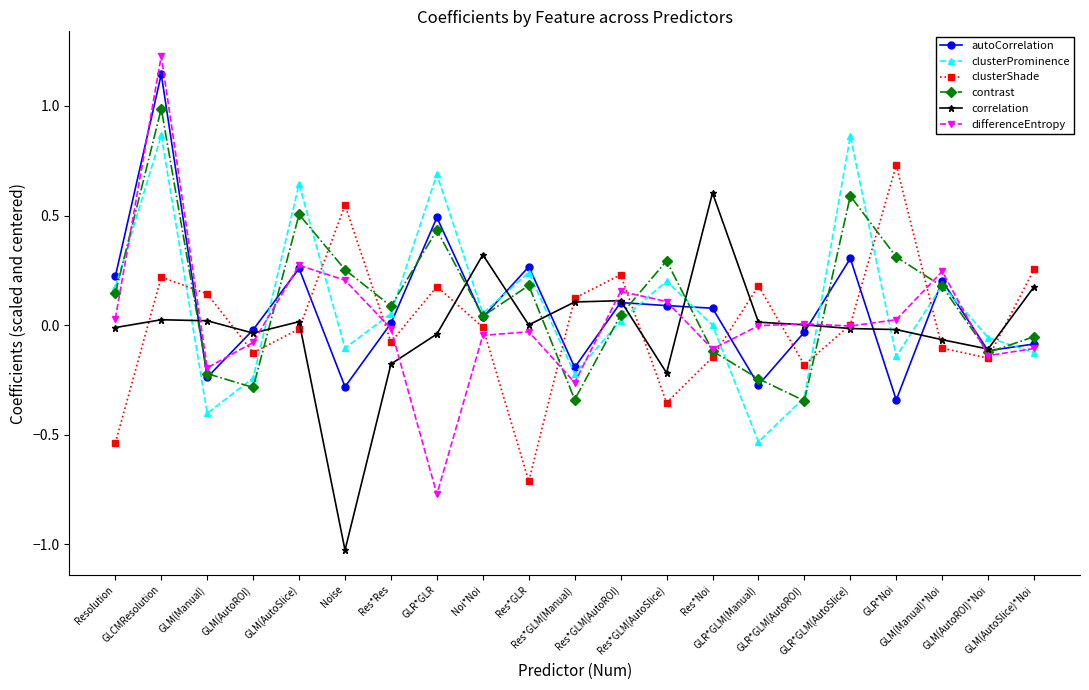

Which category has the highest value in the correlation series?

Res*Noi